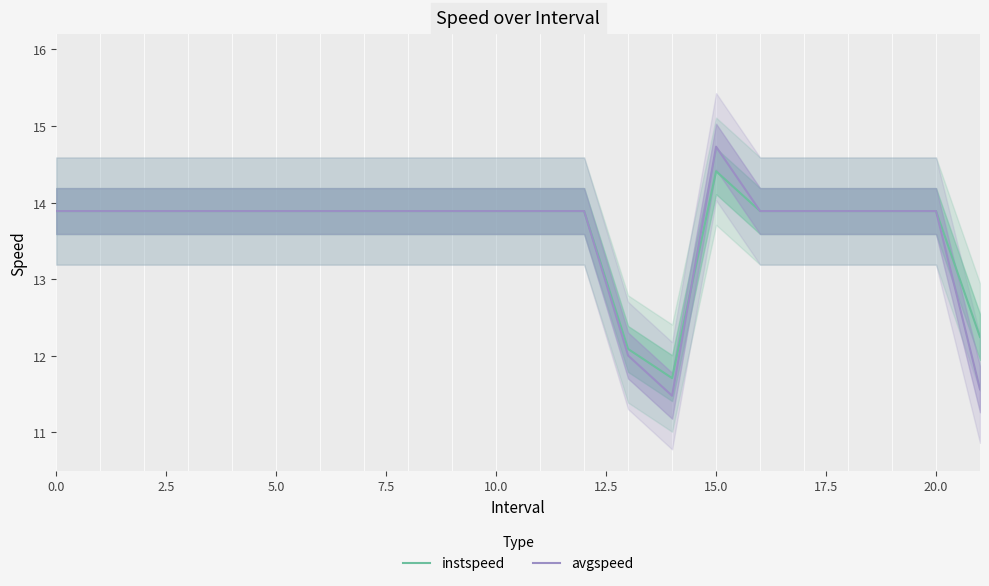

Reading left to right, transcribe all the data shown in this chart.

instspeed: 13.9	13.9	13.9	13.9	13.9	13.9	13.9	13.9	13.9	13.9	13.9	13.9	13.9	12.1	11.7	14.4	13.9	13.9	13.9	13.9	13.9	12.2
avgspeed: 13.9	13.9	13.9	13.9	13.9	13.9	13.9	13.9	13.9	13.9	13.9	13.9	13.9	12.0	11.5	14.7	13.9	13.9	13.9	13.9	13.9	11.6